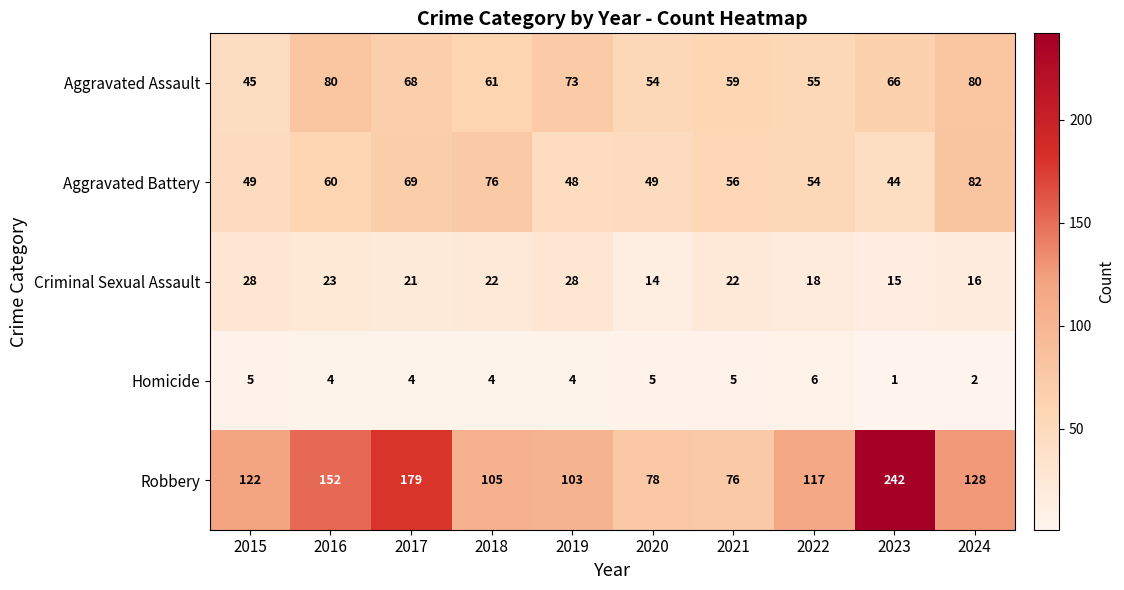

True or false: Aggravated Battery has a value of 82 at 2016.

False